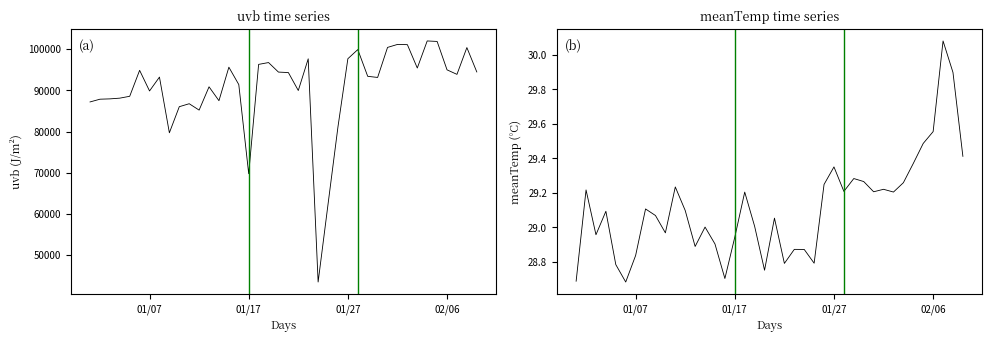

List the series in order of their overall mean, lowest first.

meanTemp, uvb